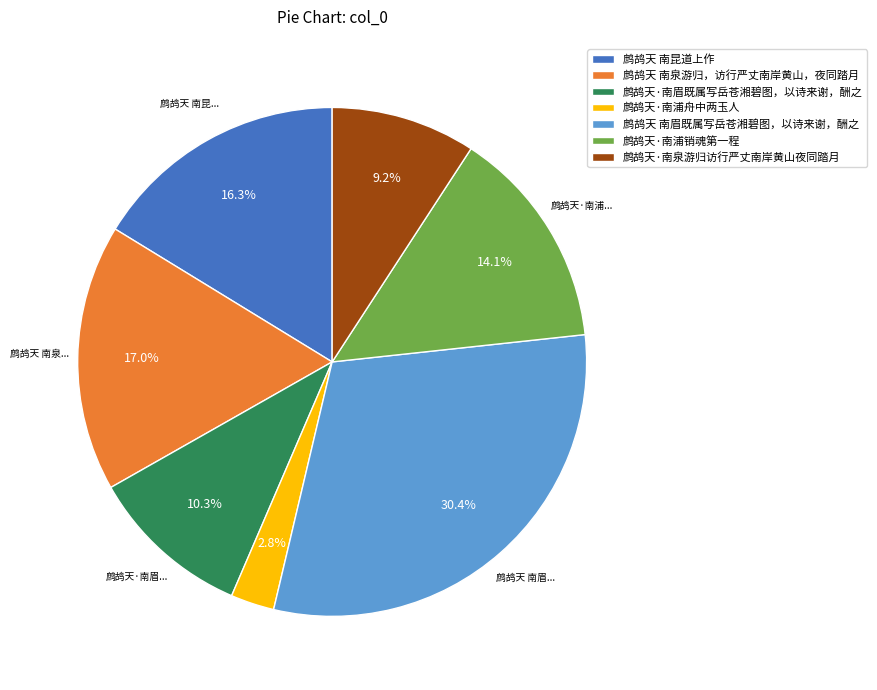

Combined, do 鹧鸪天·南浦舟中两玉人 and 鹧鸪天·南泉游归访行严丈南岸黄山夜同踏月 account for over 50%?

No